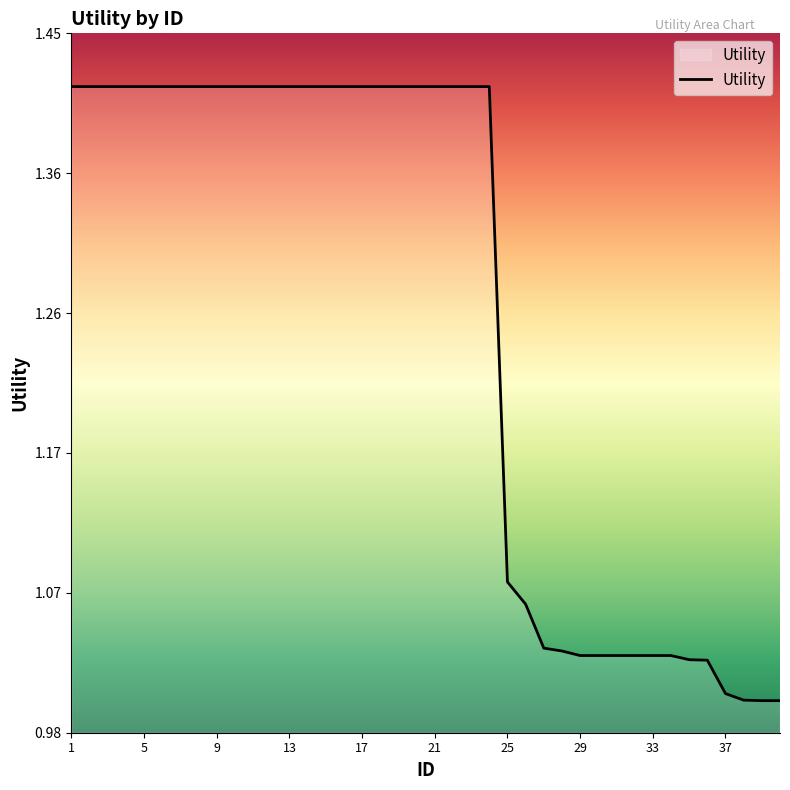

What is the average value?

1.3